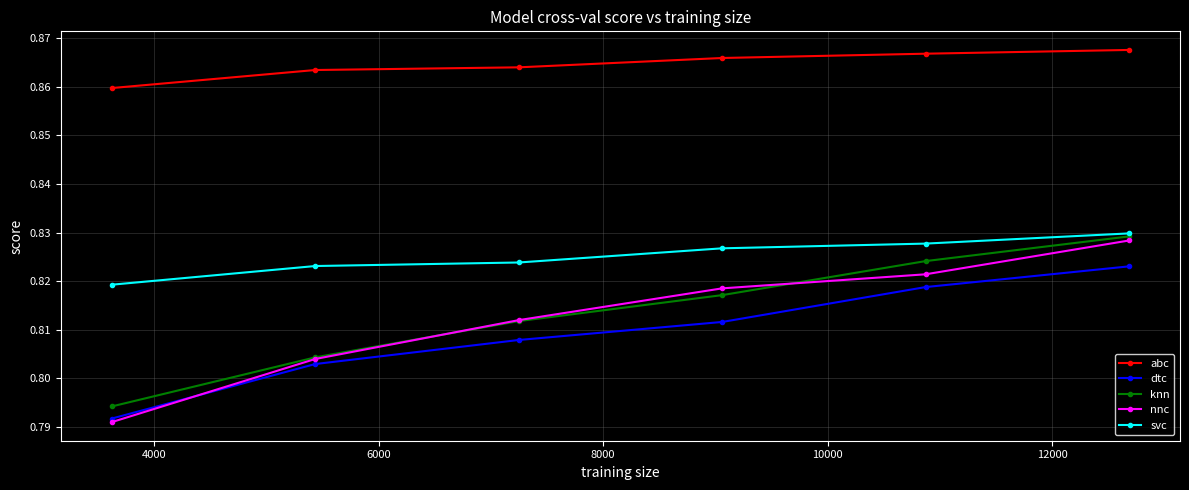

At how many categories does at least one series exceed 0?

6